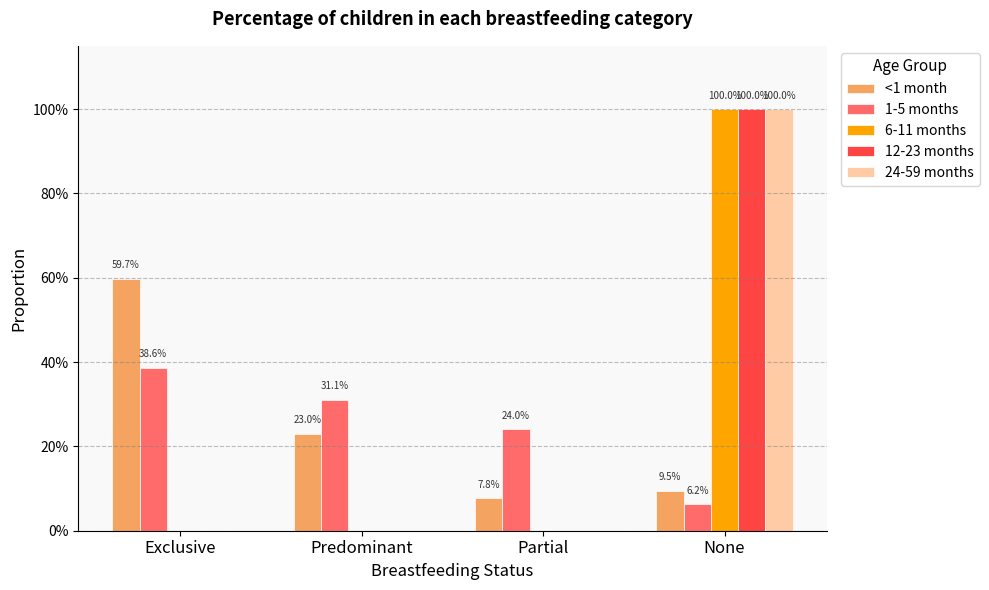

Is it true that 12-23 months equals 1.0 at None?

True